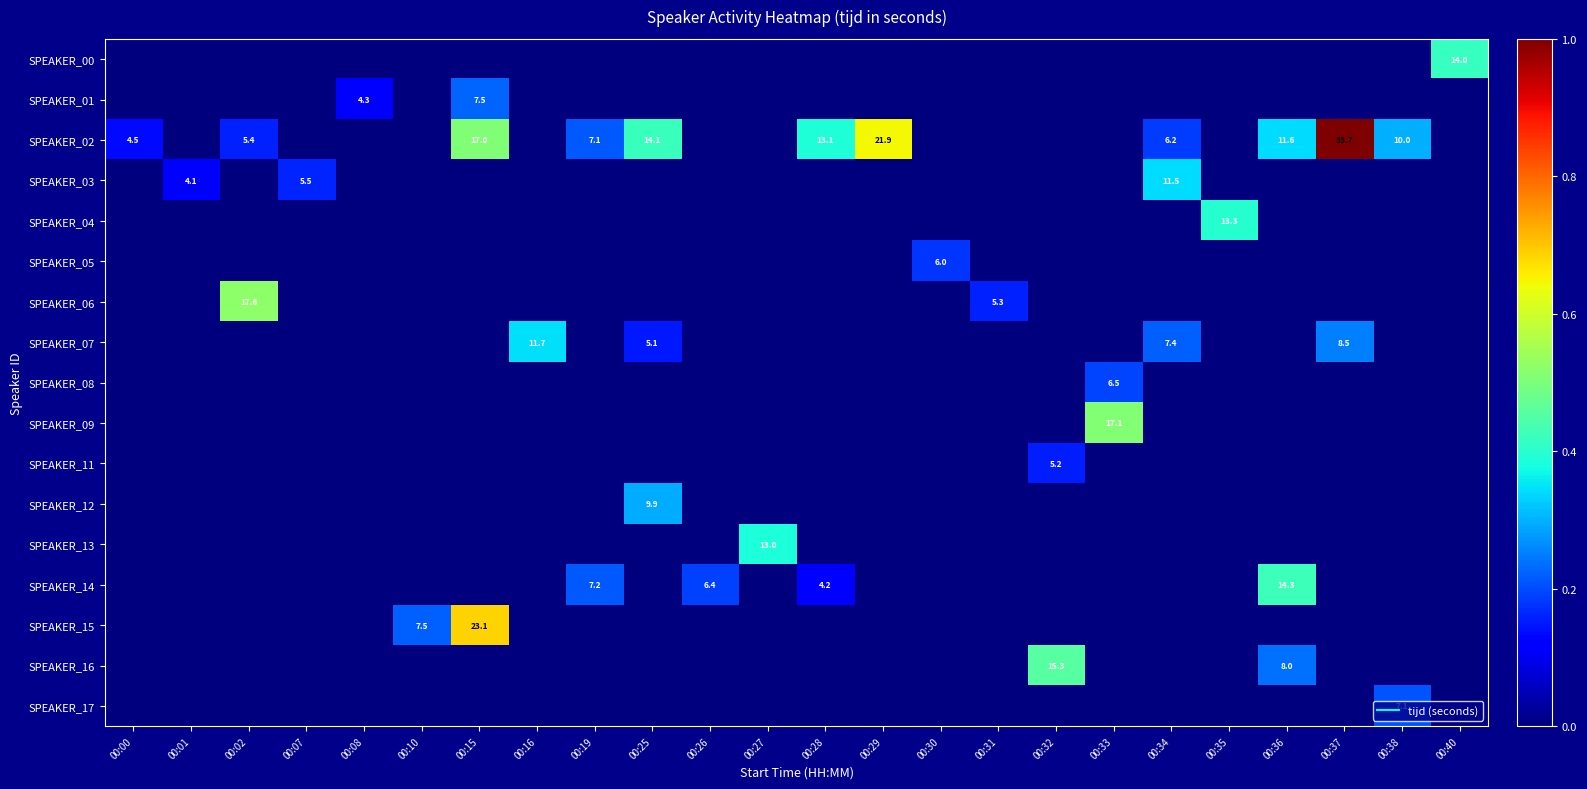

Reading left to right, list all the values displayed in this chart.

row_0: 0.0	0.0	0.0	0.0	0.0	0.0	0.0	0.0	0.0	0.0	0.0	0.0	0.0	0.0	0.0	0.0	0.0	0.0	0.0	0.0	0.0	0.0	0.0	0.4
row_1: 0.0	0.0	0.0	0.0	0.1	0.0	0.2	0.0	0.0	0.0	0.0	0.0	0.0	0.0	0.0	0.0	0.0	0.0	0.0	0.0	0.0	0.0	0.0	0.0
row_2: 0.1	0.0	0.2	0.0	0.0	0.0	0.5	0.0	0.2	0.4	0.0	0.0	0.4	0.6	0.0	0.0	0.0	0.0	0.2	0.0	0.3	1.0	0.3	0.0
row_3: 0.0	0.1	0.0	0.2	0.0	0.0	0.0	0.0	0.0	0.0	0.0	0.0	0.0	0.0	0.0	0.0	0.0	0.0	0.3	0.0	0.0	0.0	0.0	0.0
row_4: 0.0	0.0	0.0	0.0	0.0	0.0	0.0	0.0	0.0	0.0	0.0	0.0	0.0	0.0	0.0	0.0	0.0	0.0	0.0	0.4	0.0	0.0	0.0	0.0
row_5: 0.0	0.0	0.0	0.0	0.0	0.0	0.0	0.0	0.0	0.0	0.0	0.0	0.0	0.0	0.2	0.0	0.0	0.0	0.0	0.0	0.0	0.0	0.0	0.0
row_6: 0.0	0.0	0.5	0.0	0.0	0.0	0.0	0.0	0.0	0.0	0.0	0.0	0.0	0.0	0.0	0.2	0.0	0.0	0.0	0.0	0.0	0.0	0.0	0.0
row_7: 0.0	0.0	0.0	0.0	0.0	0.0	0.0	0.3	0.0	0.2	0.0	0.0	0.0	0.0	0.0	0.0	0.0	0.0	0.2	0.0	0.0	0.3	0.0	0.0
row_8: 0.0	0.0	0.0	0.0	0.0	0.0	0.0	0.0	0.0	0.0	0.0	0.0	0.0	0.0	0.0	0.0	0.0	0.2	0.0	0.0	0.0	0.0	0.0	0.0
row_9: 0.0	0.0	0.0	0.0	0.0	0.0	0.0	0.0	0.0	0.0	0.0	0.0	0.0	0.0	0.0	0.0	0.0	0.5	0.0	0.0	0.0	0.0	0.0	0.0
row_10: 0.0	0.0	0.0	0.0	0.0	0.0	0.0	0.0	0.0	0.0	0.0	0.0	0.0	0.0	0.0	0.0	0.2	0.0	0.0	0.0	0.0	0.0	0.0	0.0
row_11: 0.0	0.0	0.0	0.0	0.0	0.0	0.0	0.0	0.0	0.3	0.0	0.0	0.0	0.0	0.0	0.0	0.0	0.0	0.0	0.0	0.0	0.0	0.0	0.0
row_12: 0.0	0.0	0.0	0.0	0.0	0.0	0.0	0.0	0.0	0.0	0.0	0.4	0.0	0.0	0.0	0.0	0.0	0.0	0.0	0.0	0.0	0.0	0.0	0.0
row_13: 0.0	0.0	0.0	0.0	0.0	0.0	0.0	0.0	0.2	0.0	0.2	0.0	0.1	0.0	0.0	0.0	0.0	0.0	0.0	0.0	0.4	0.0	0.0	0.0
row_14: 0.0	0.0	0.0	0.0	0.0	0.2	0.7	0.0	0.0	0.0	0.0	0.0	0.0	0.0	0.0	0.0	0.0	0.0	0.0	0.0	0.0	0.0	0.0	0.0
row_15: 0.0	0.0	0.0	0.0	0.0	0.0	0.0	0.0	0.0	0.0	0.0	0.0	0.0	0.0	0.0	0.0	0.5	0.0	0.0	0.0	0.2	0.0	0.0	0.0
row_16: 0.0	0.0	0.0	0.0	0.0	0.0	0.0	0.0	0.0	0.0	0.0	0.0	0.0	0.0	0.0	0.0	0.0	0.0	0.0	0.0	0.0	0.0	0.2	0.0